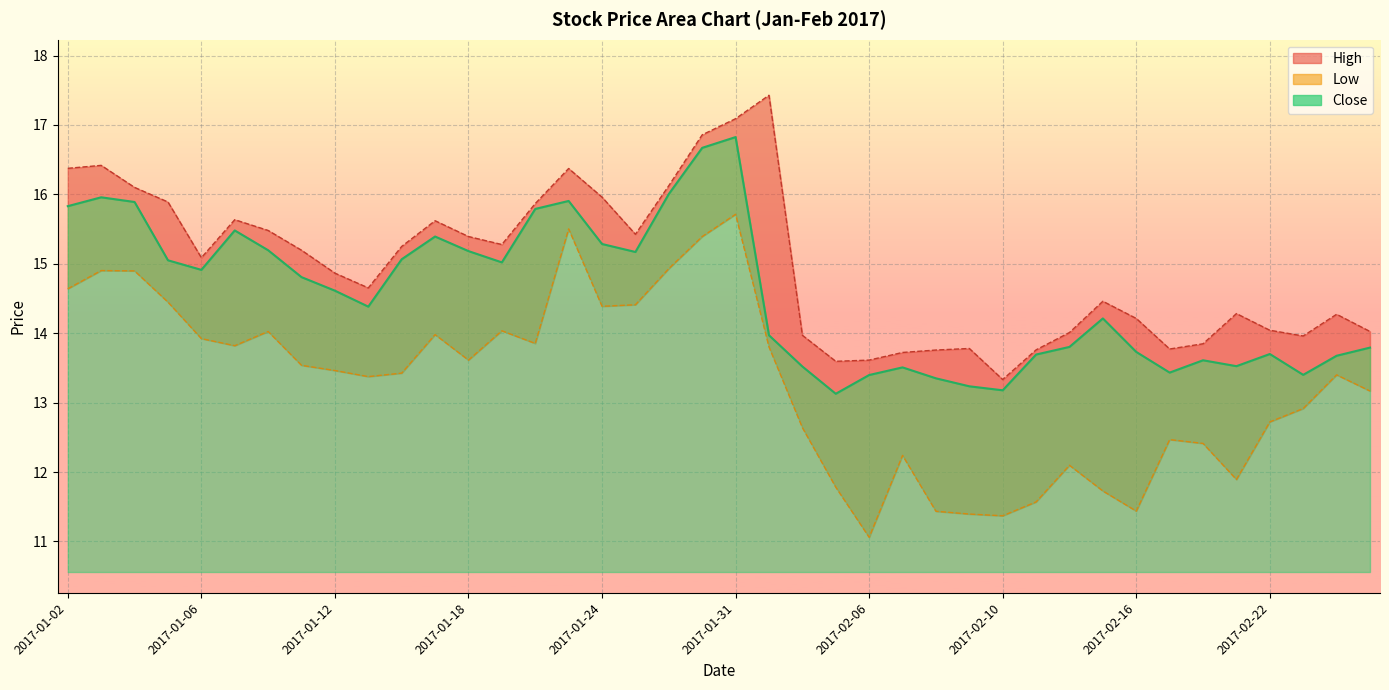

Reading left to right, transcribe all the data shown in this chart.

High: 16.4	16.4	16.1	15.9	15.1	15.6	15.5	15.2	14.9	14.7	15.2	15.6	15.4	15.3	15.9	16.4	16.0	15.4	16.1	16.9	17.1	17.4	14.0	13.6	13.6	13.7	13.8	13.8	13.3	13.8	14.0	14.5	14.2	13.8	13.8	14.3	14.0	14.0	14.3	14.0
Low: 14.6	14.9	14.9	14.4	13.9	13.8	14.0	13.5	13.5	13.4	13.4	14.0	13.6	14.0	13.9	15.5	14.4	14.4	14.9	15.4	15.7	13.8	12.6	11.8	11.1	12.2	11.4	11.4	11.4	11.6	12.1	11.7	11.4	12.5	12.4	11.9	12.7	12.9	13.4	13.2
Close: 15.8	16.0	15.9	15.1	14.9	15.5	15.2	14.8	14.6	14.4	15.1	15.4	15.2	15.0	15.8	15.9	15.3	15.2	16.0	16.7	16.8	14.0	13.5	13.1	13.4	13.5	13.3	13.2	13.2	13.7	13.8	14.2	13.7	13.4	13.6	13.5	13.7	13.4	13.7	13.8